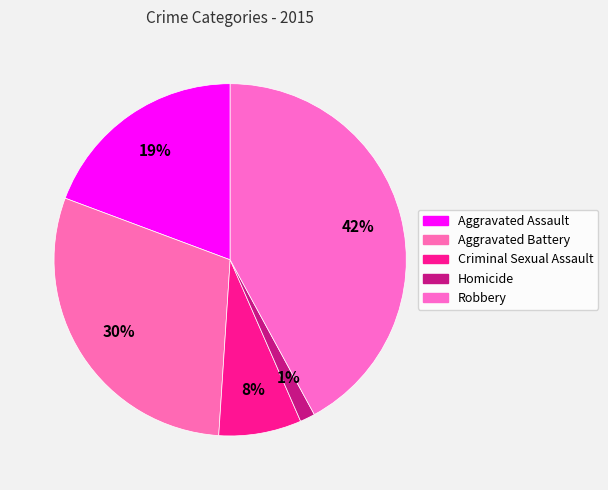

Which category has the biggest portion of the pie?

Robbery